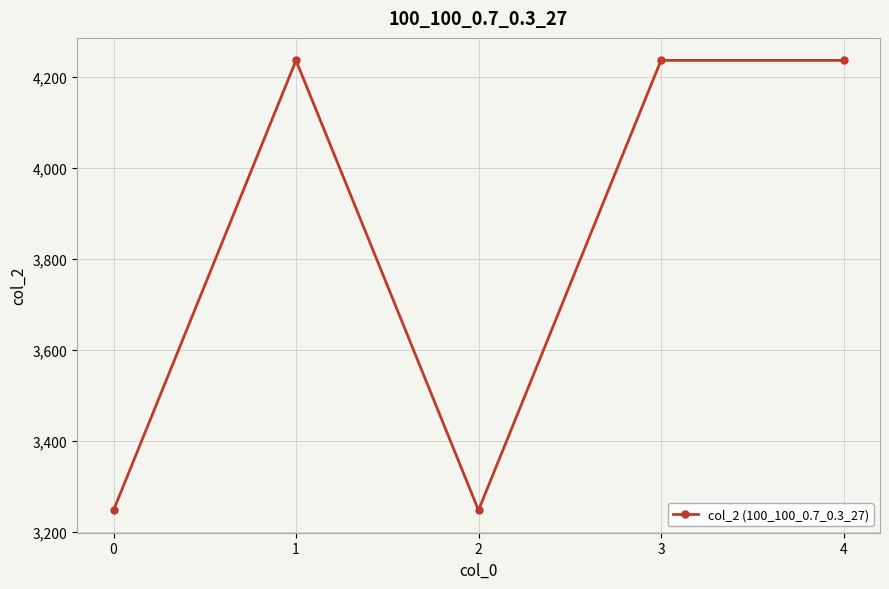

Where is the first local minimum?

2